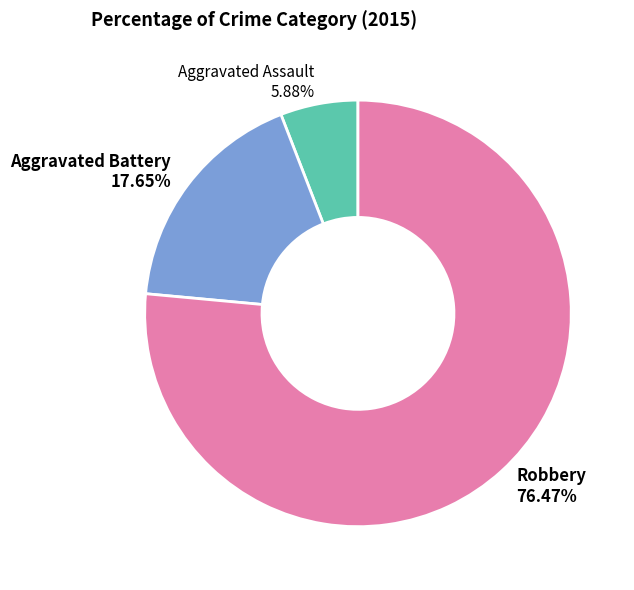

Which has a higher value, Aggravated Battery or Robbery?

Robbery